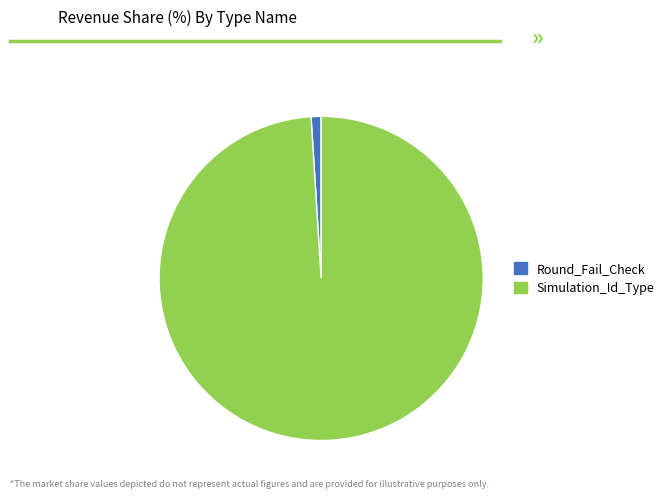

The Round_Fail_Check slice represents 1% of the pie. True or false?

True